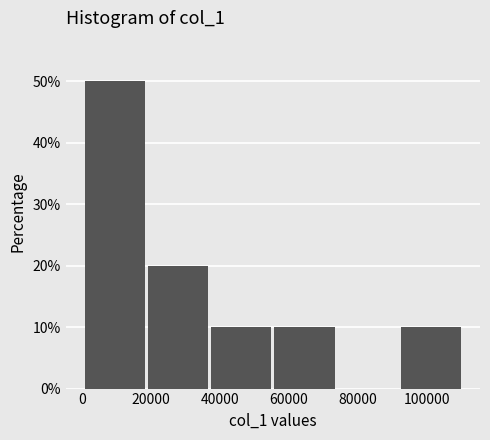

Reading left to right, transcribe this chart: for each bar, give the range it covers on the x-axis and its height. Neither the bar edges nor the heights are printed on the chart, so give them approximately, as read against the axes.

0 to 18000: 50
18000 to 36000: 20
36000 to 56000: 10
56000 to 74000: 10
74000 to 92000: 0
92000 to 110000: 10